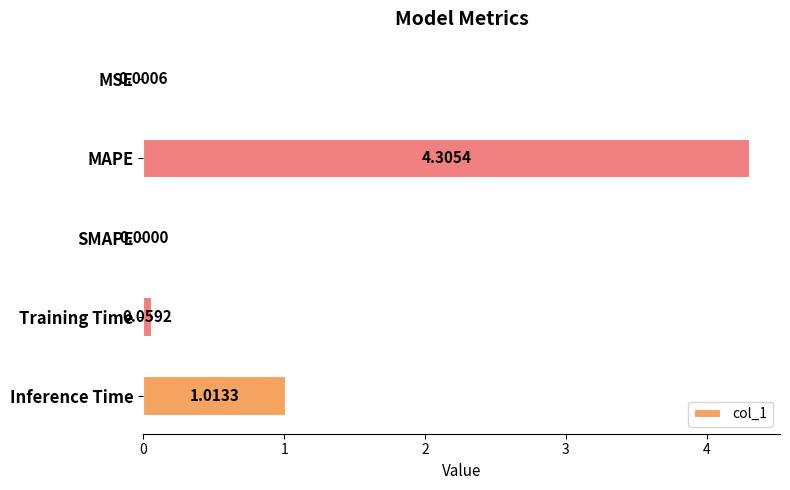

Between MAPE and SMAPE, which is larger?

MAPE